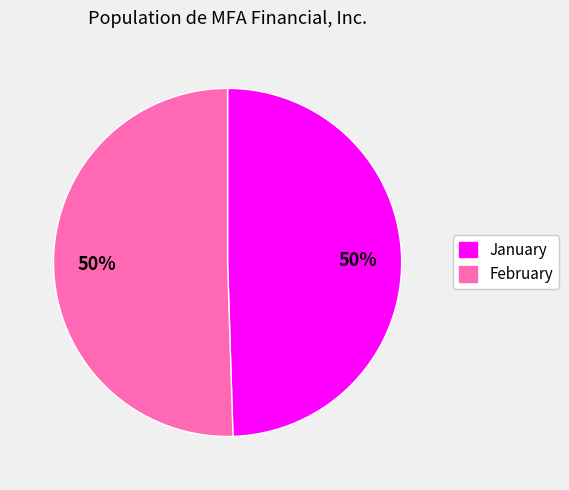

To the nearest percent, what is the average slice percentage?

50%